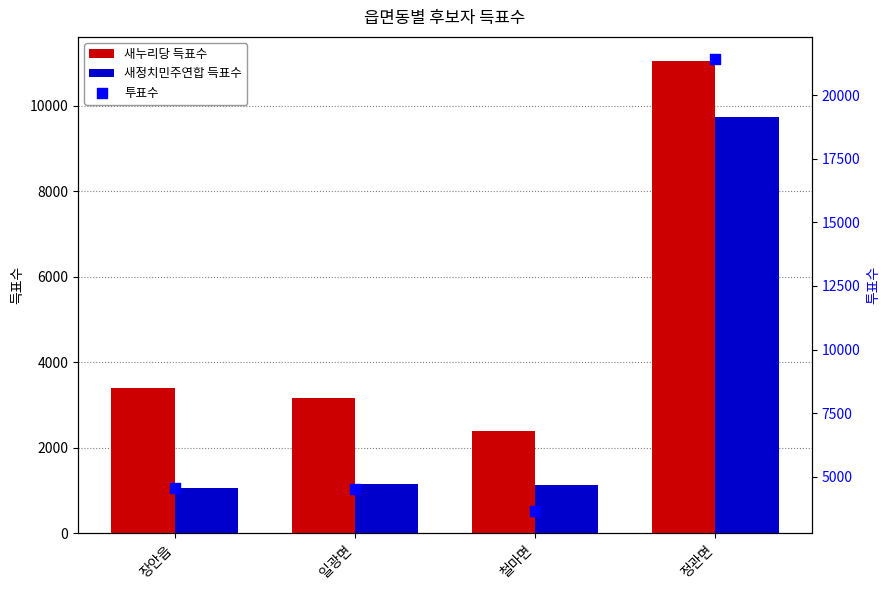

At which category is the sum across all series the highest?

정관면